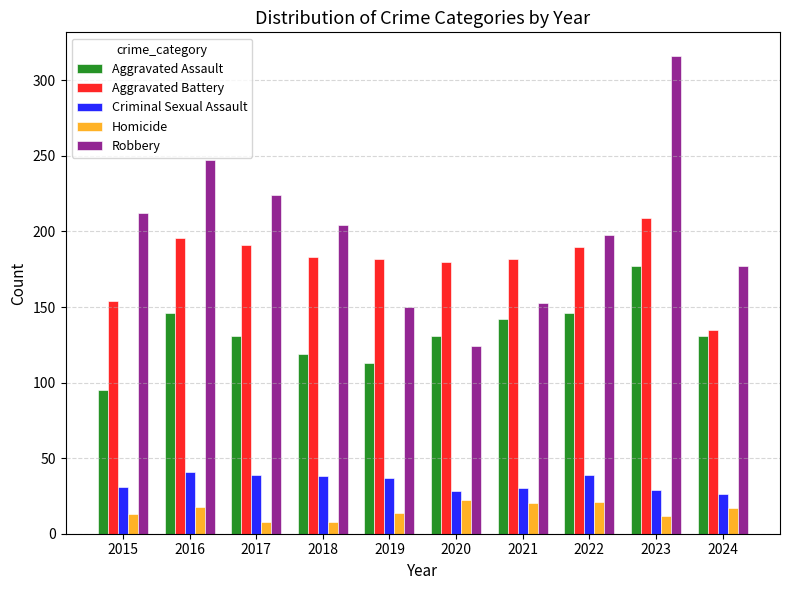

Is it true that Robbery equals 124 at 2020?

True